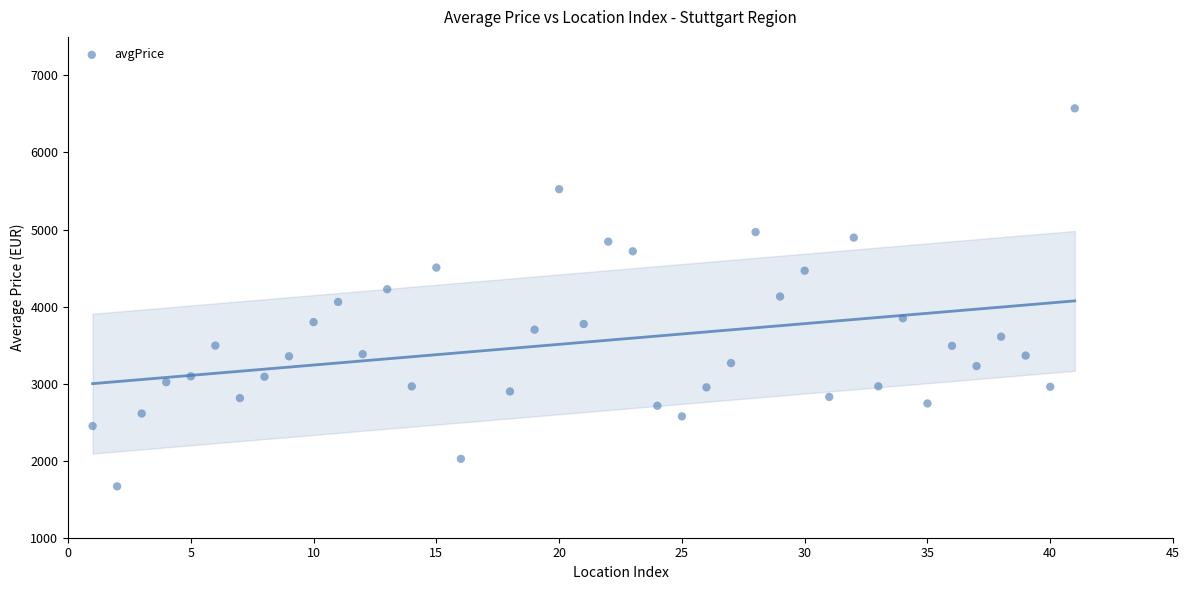

What is the range of X values (max minus min)?

40.0